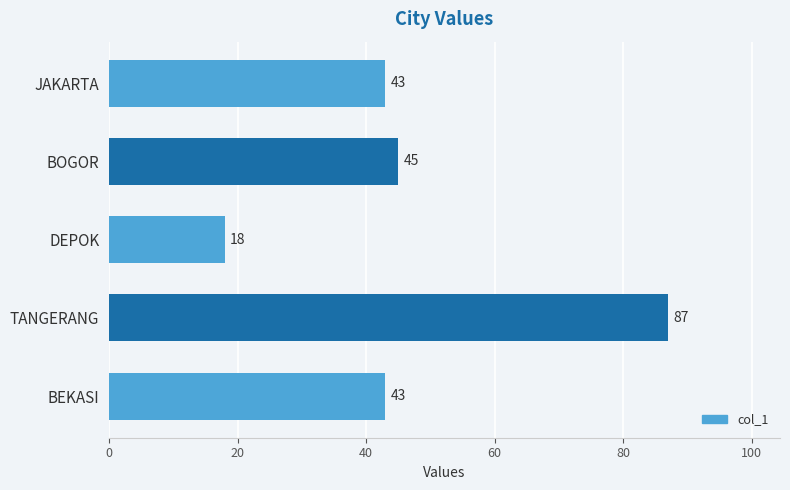

What is the ratio of the value at JAKARTA to the value at DEPOK?

2.4